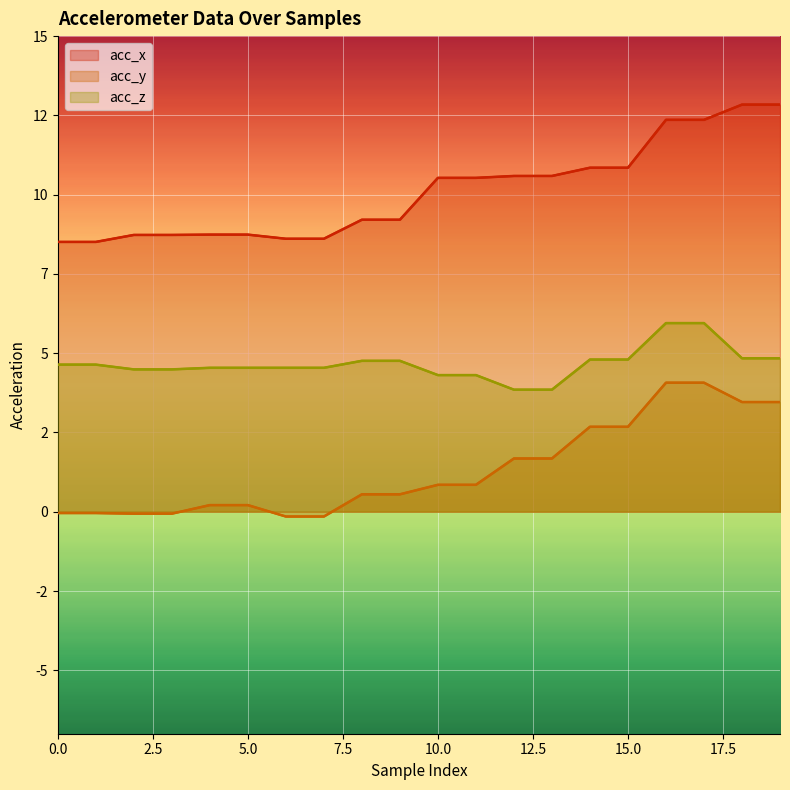

What position from the left is 16?

17